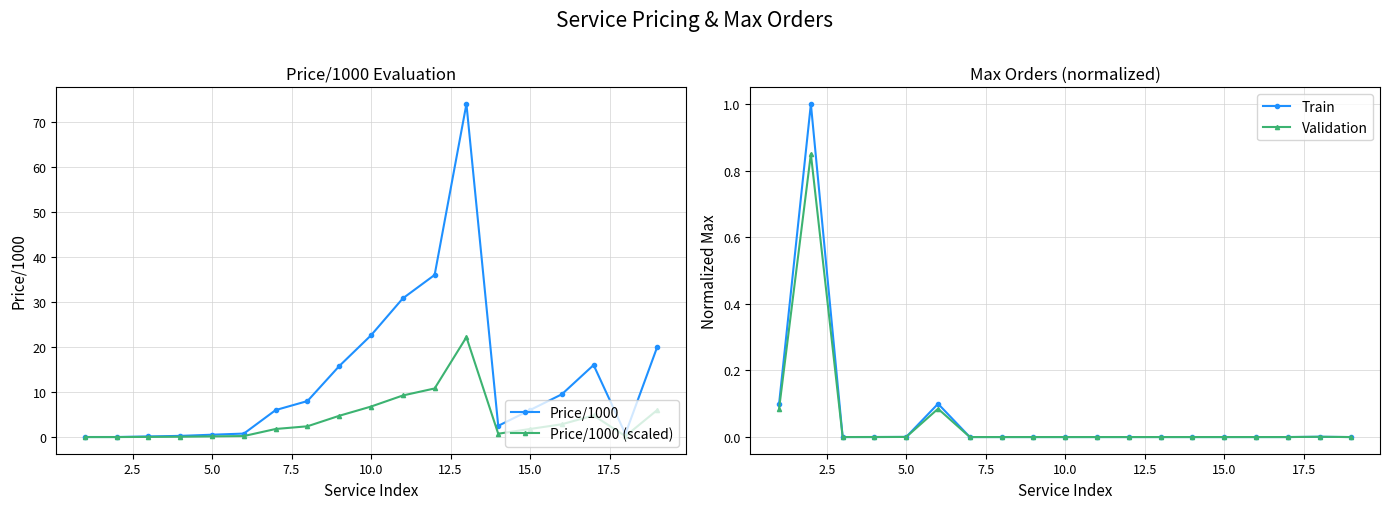

What is the highest value of the Price/1000 (scaled) series?

22.2